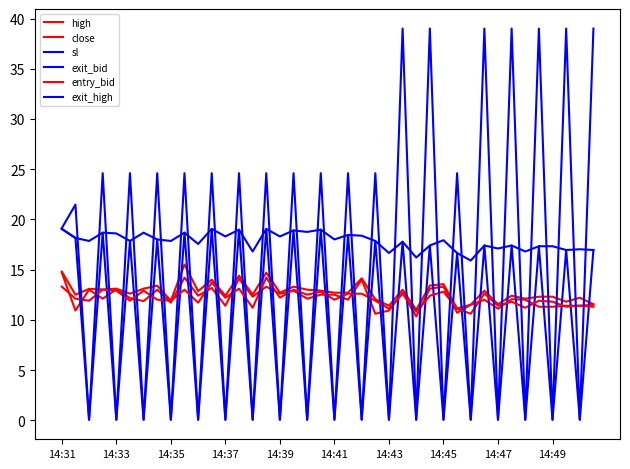

List the series in order of their peak value, lowest first.

entry_bid, close, high, sl, exit_bid, exit_high